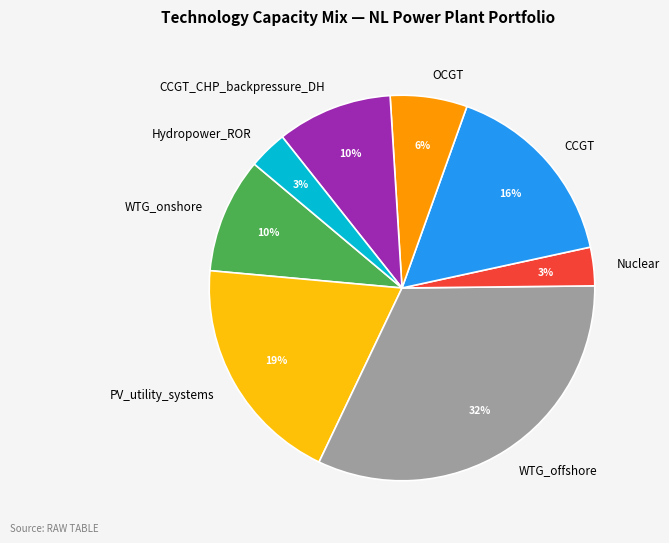

Between WTG_offshore and CCGT_CHP_backpressure_DH, which is larger?

WTG_offshore